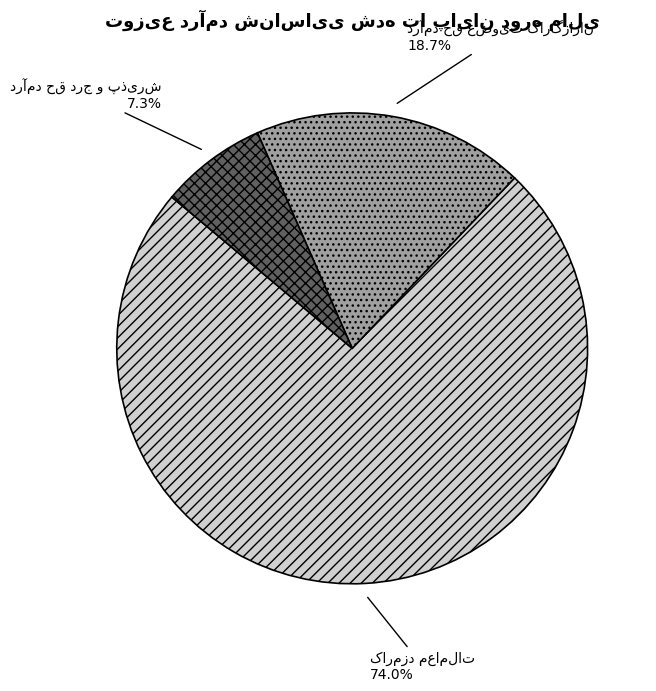

Is there any slice that represents more than half of the pie?

Yes